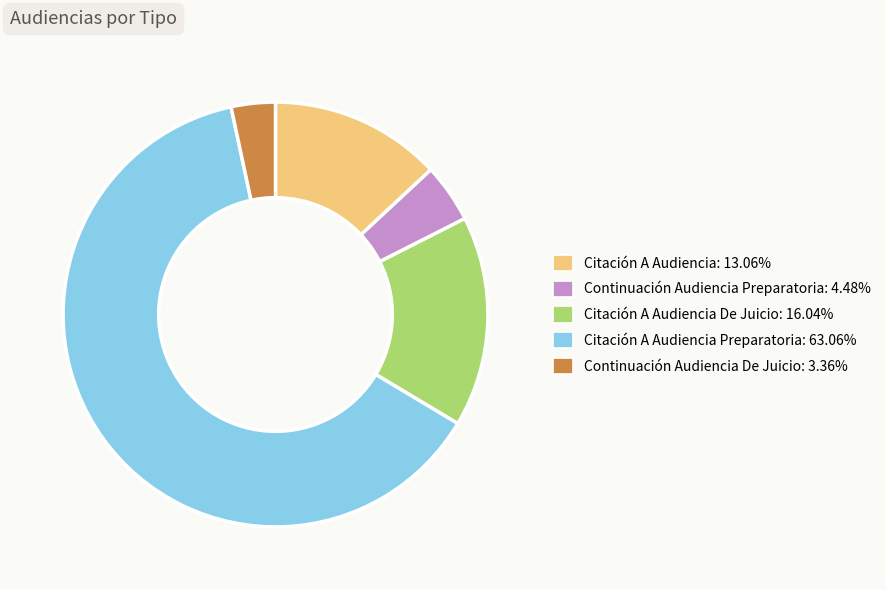

Is there a majority slice in this chart?

Yes